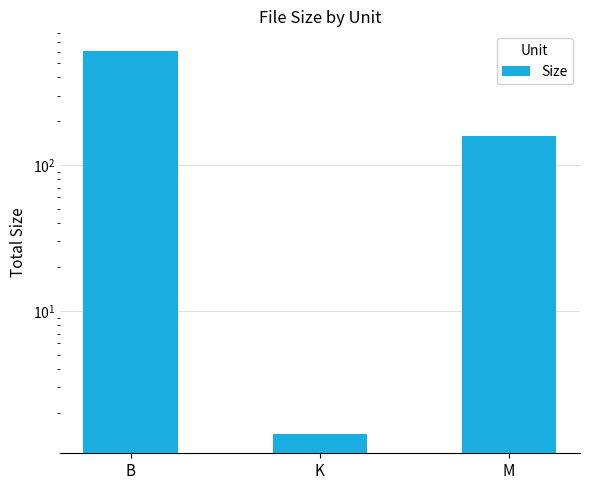

Which label corresponds to the smallest value in the chart?

K